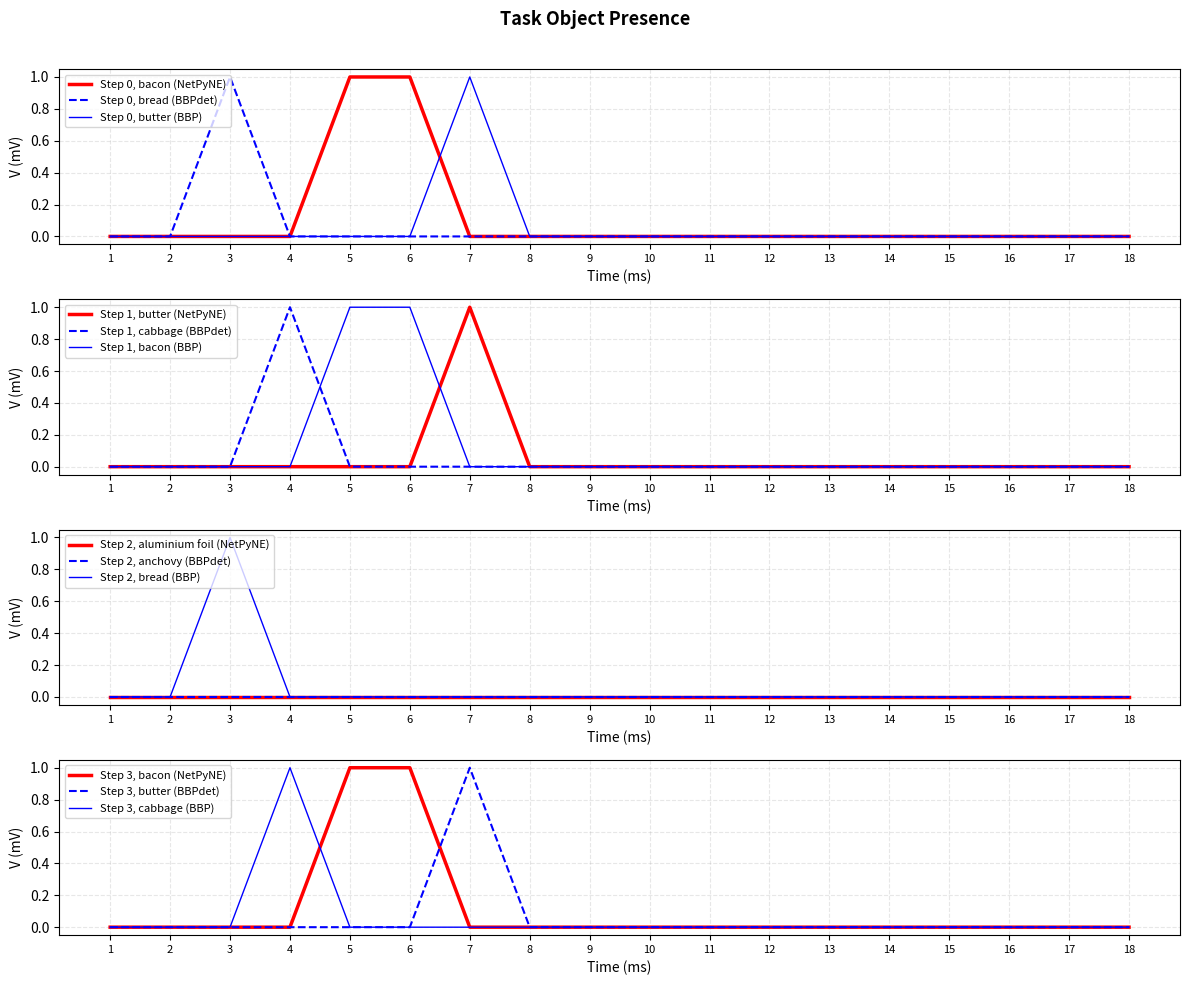

The Step 0, butter (BBP) series shows 1 at 7. True or false?

True